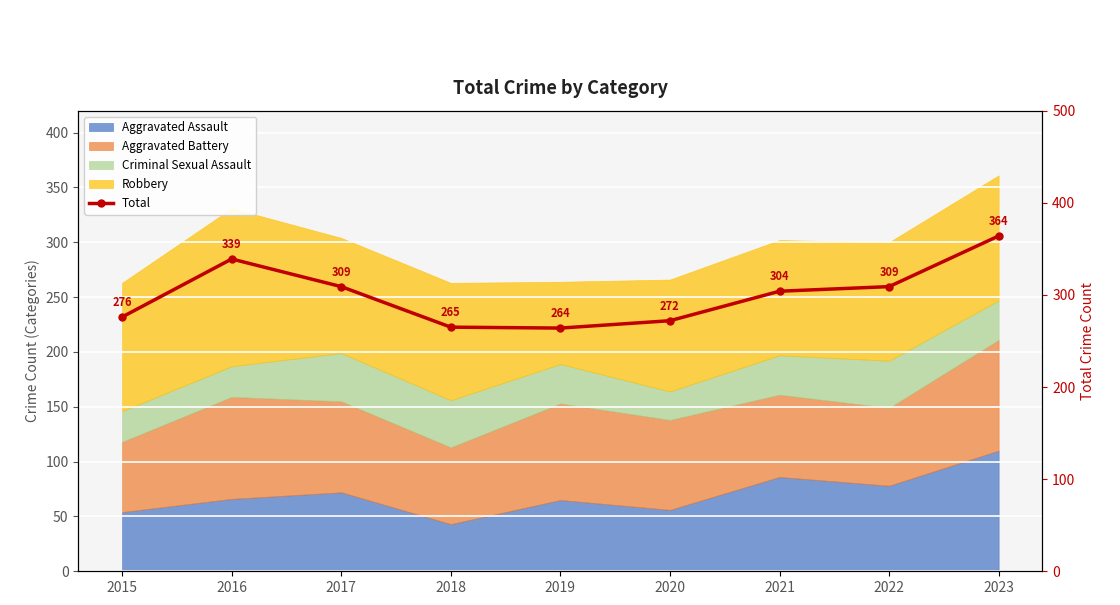

What is the maximum value shown in the chart?

364